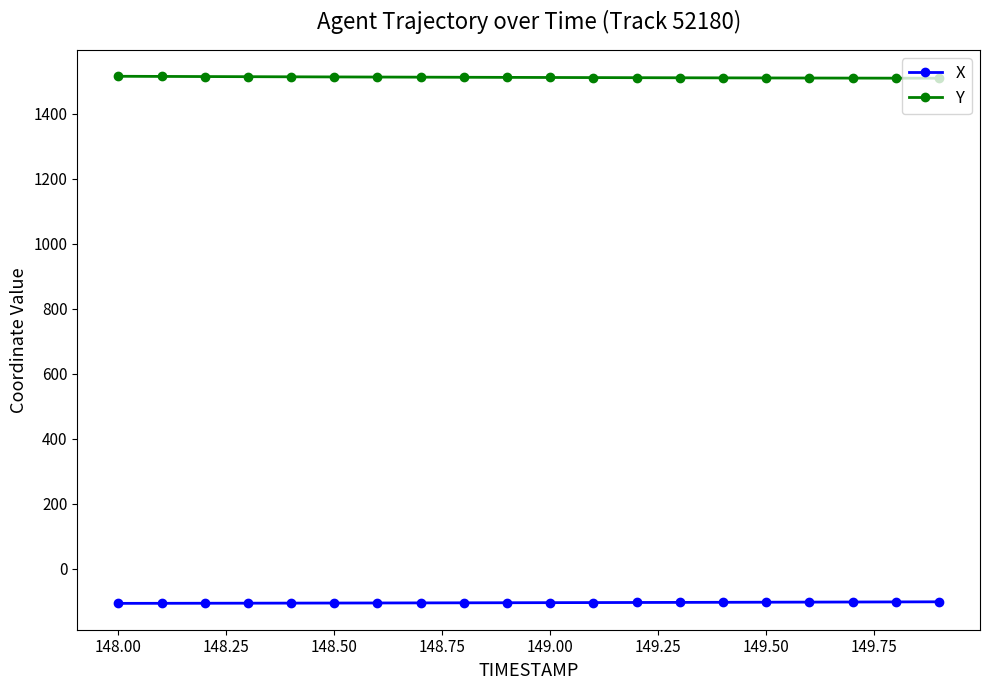

What is the greatest value displayed?

1514.6